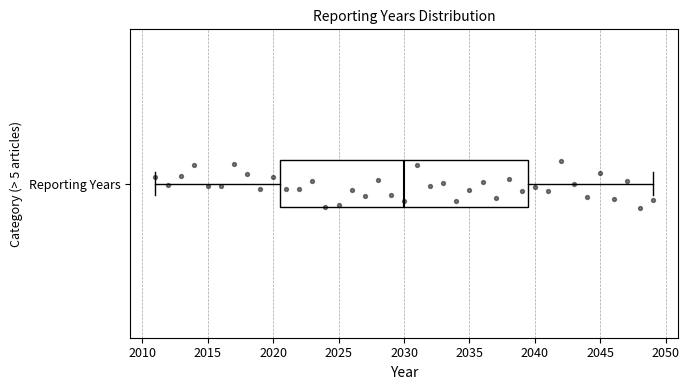

Transcribe this box plot: give where the median line is, the range the box spans, and where the two whiskers end, as read against the x-axis. The values are not printed on the chart, so give them approximately, as read against the axis.

median 2030.0, box 2020.5 to 2039.5, whiskers 2011.0 to 2049.0